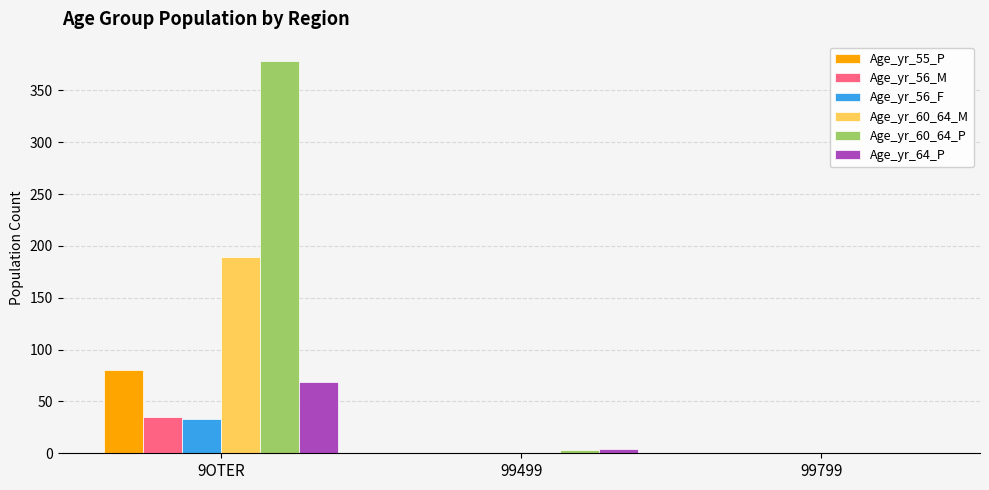

What is the total value across all series at 9OTER?

784